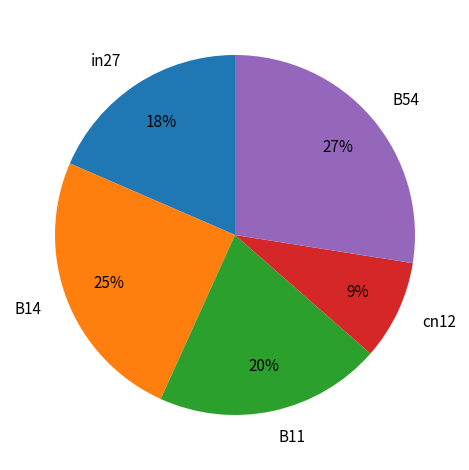

Which slice is the largest?

B54